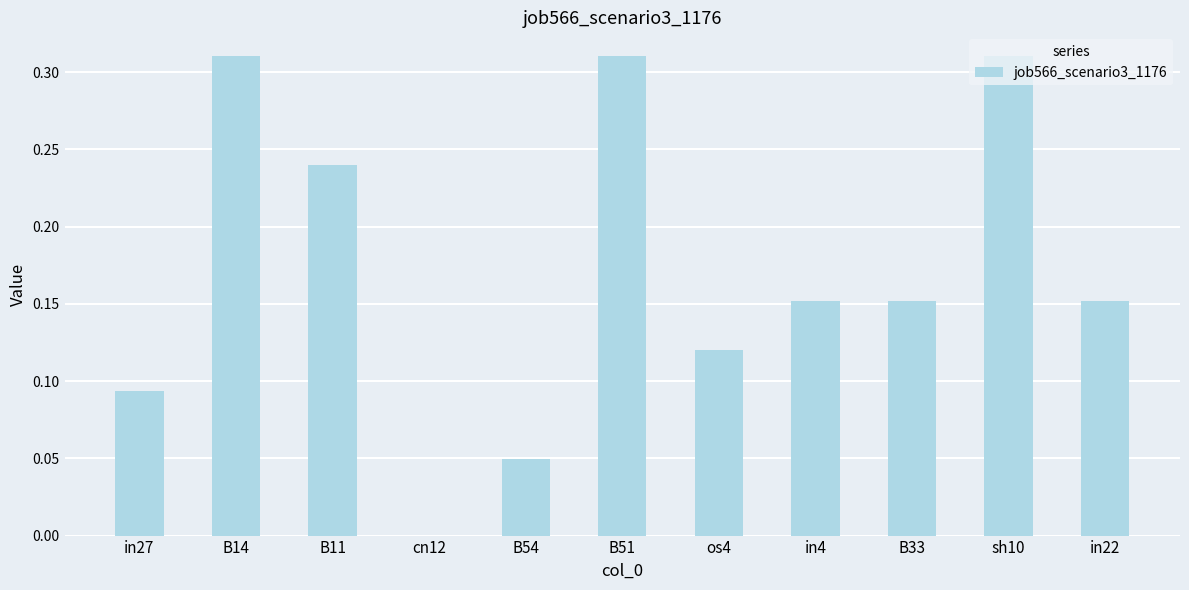

The chart shows a value of 0.0 at cn12. True or false?

True